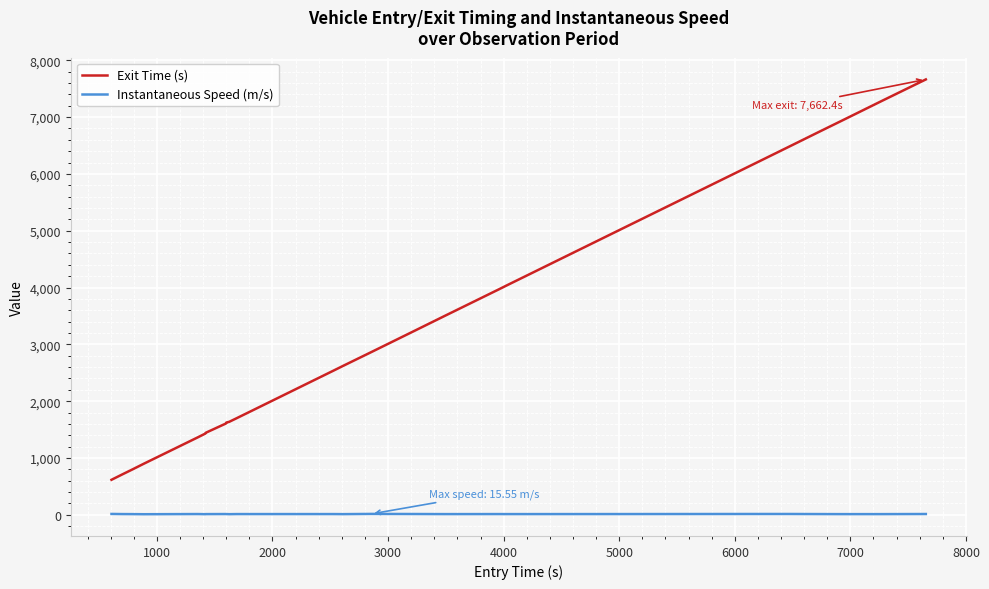

List the series in order of their peak value, lowest first.

Instantaneous Speed (m/s), Exit Time (s)